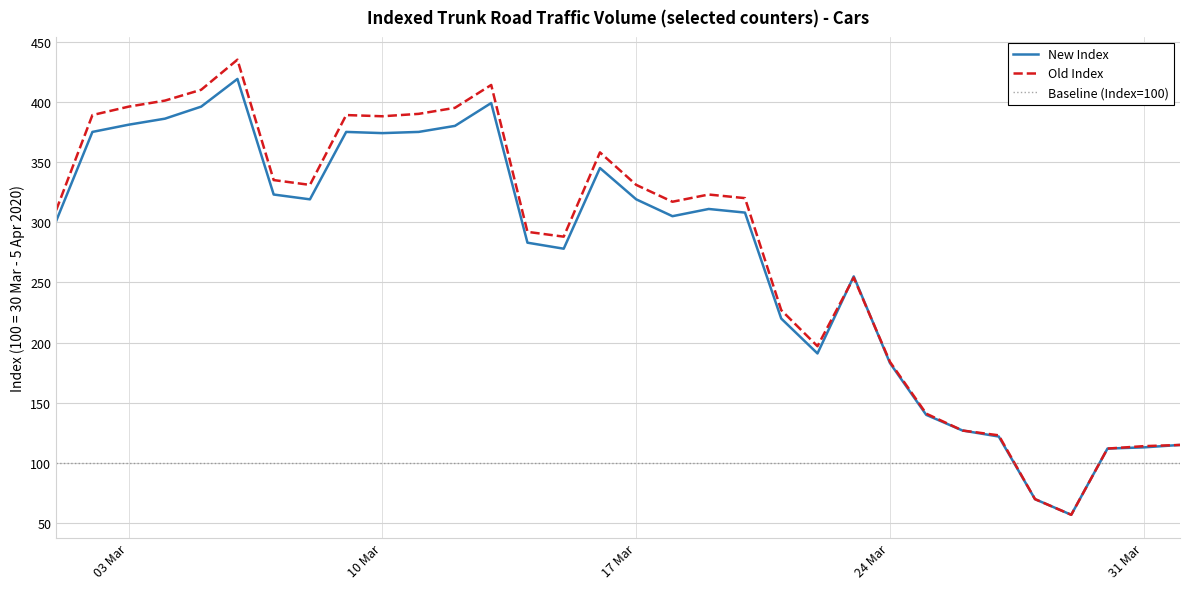

True or false: Old Index and New Index intersect in this chart.

True